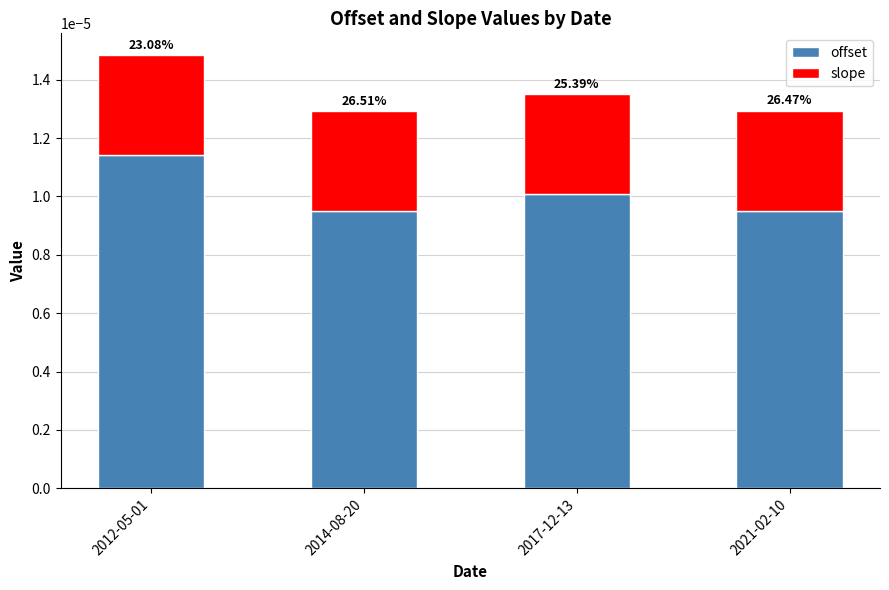

Does the chart contain stacked bars?

Yes